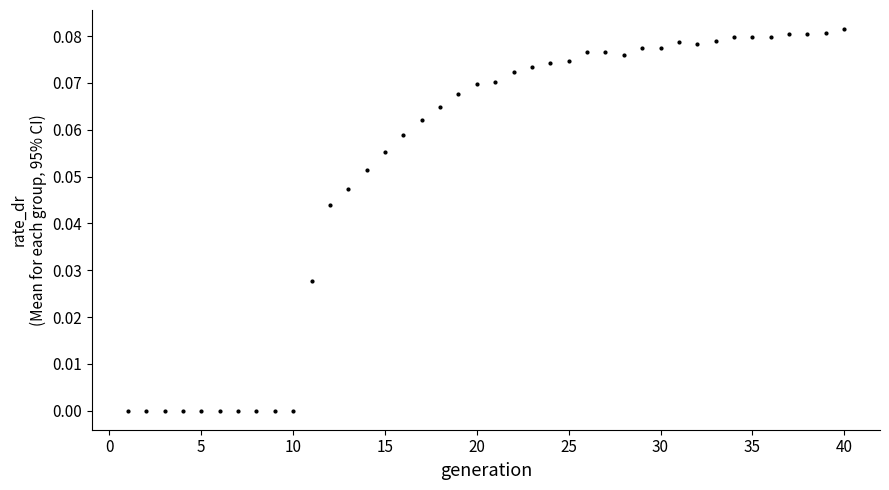

What is the range of X values (max minus min)?

39.0